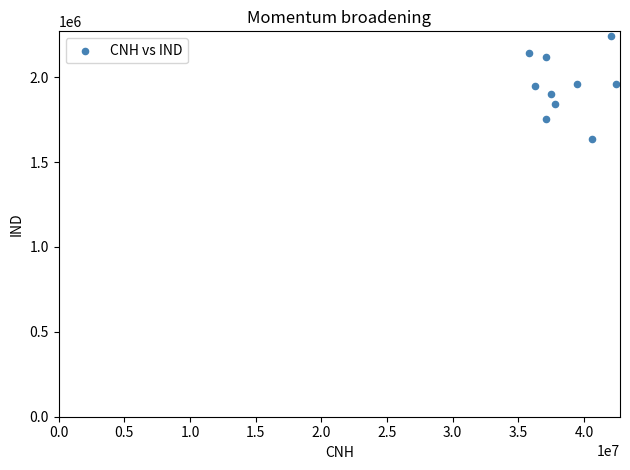

What is the average Y value?

1950306.3